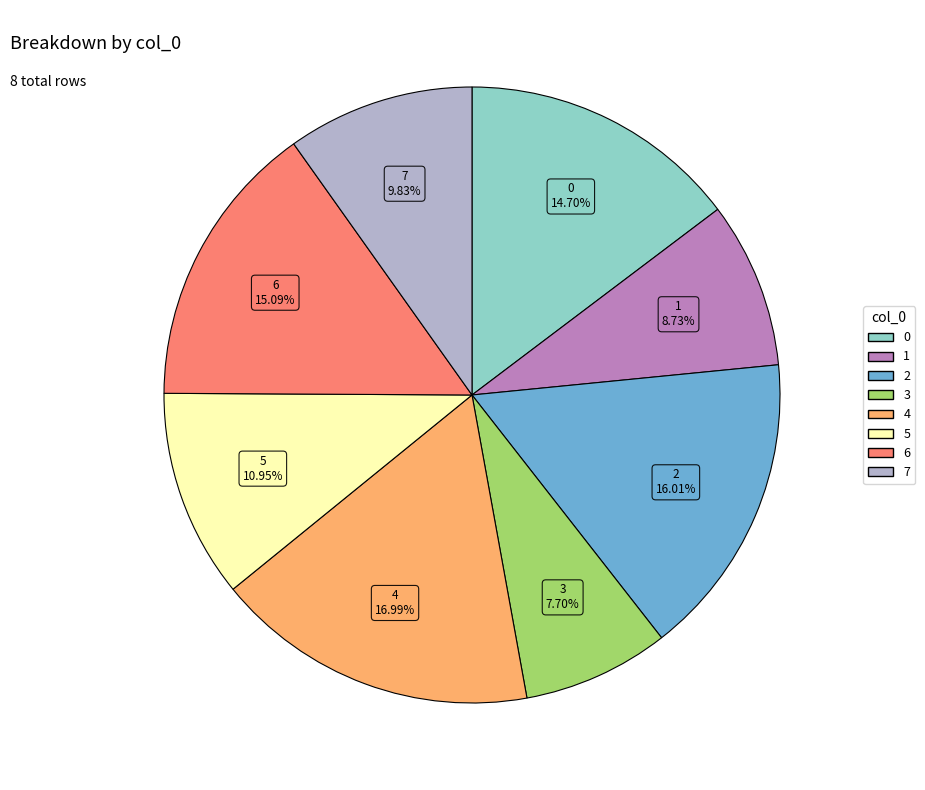

What percentage is NOT represented by 7?

90.2%